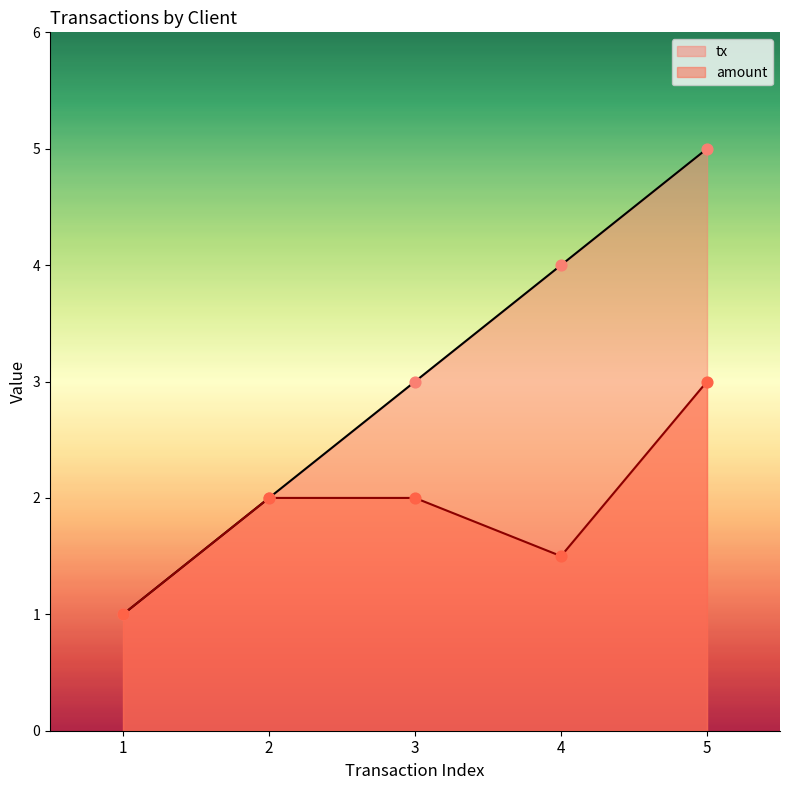

At which category is the sum across all series the highest?

5